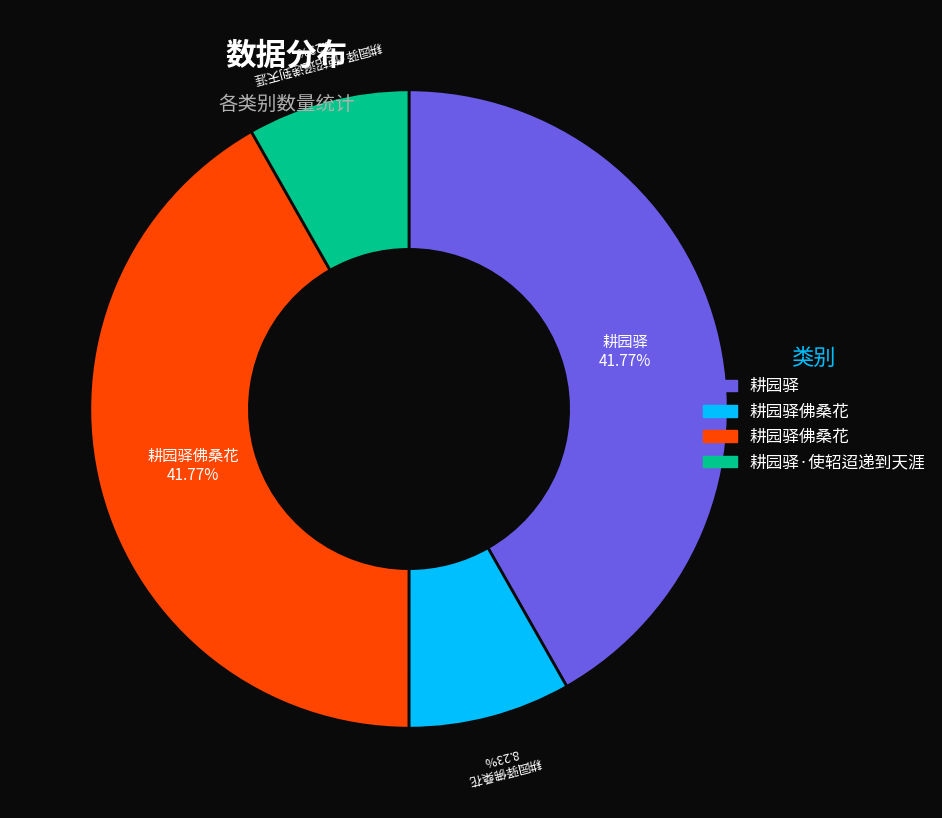

Is there a majority slice in this chart?

No